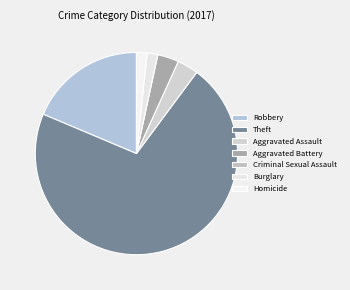

How many segments does this pie chart have?

7